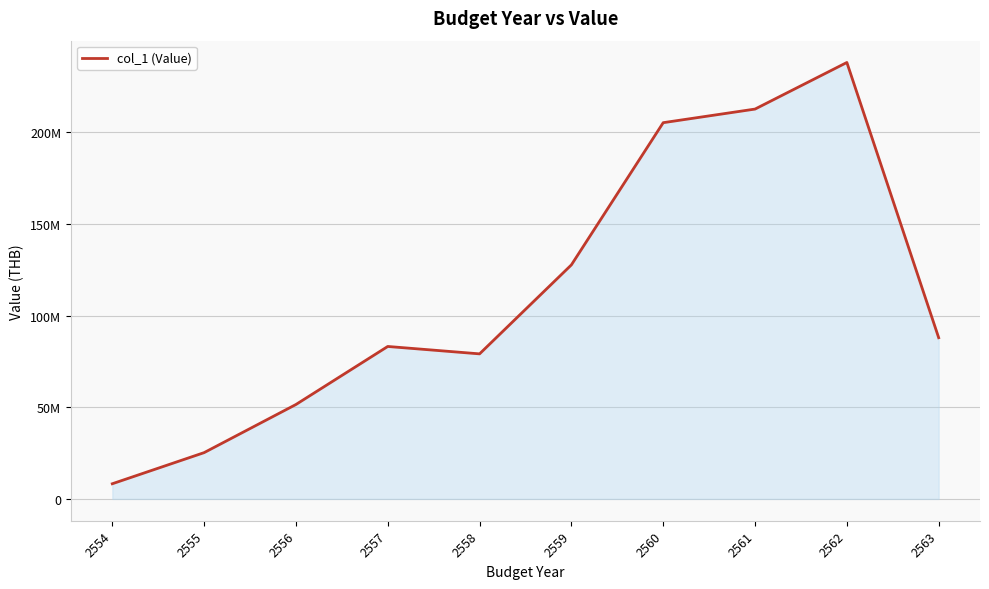

Is this an area chart (filled region under the line)?

Yes